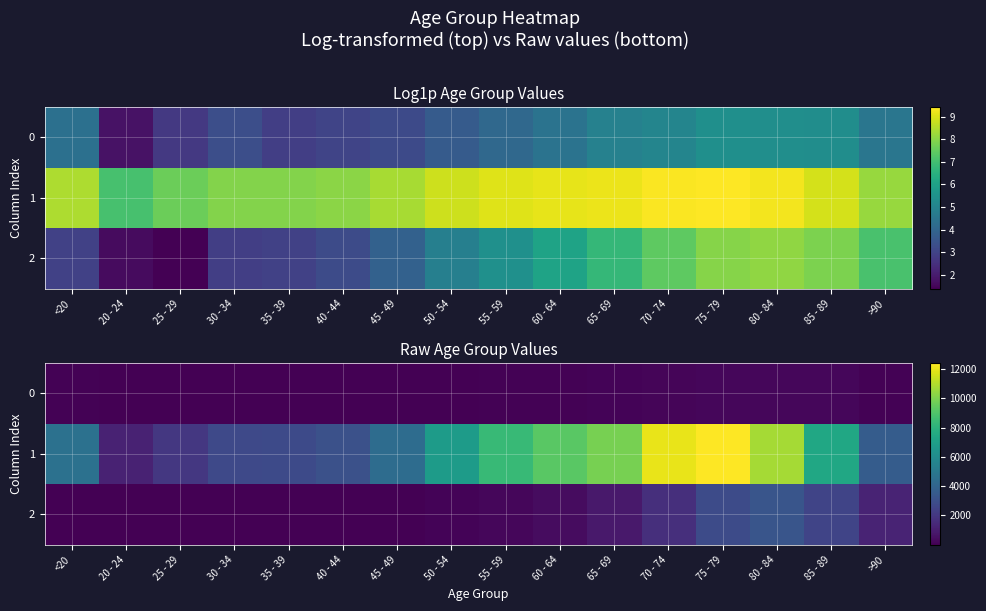

At which category is the sum across all series the highest?

75 - 79